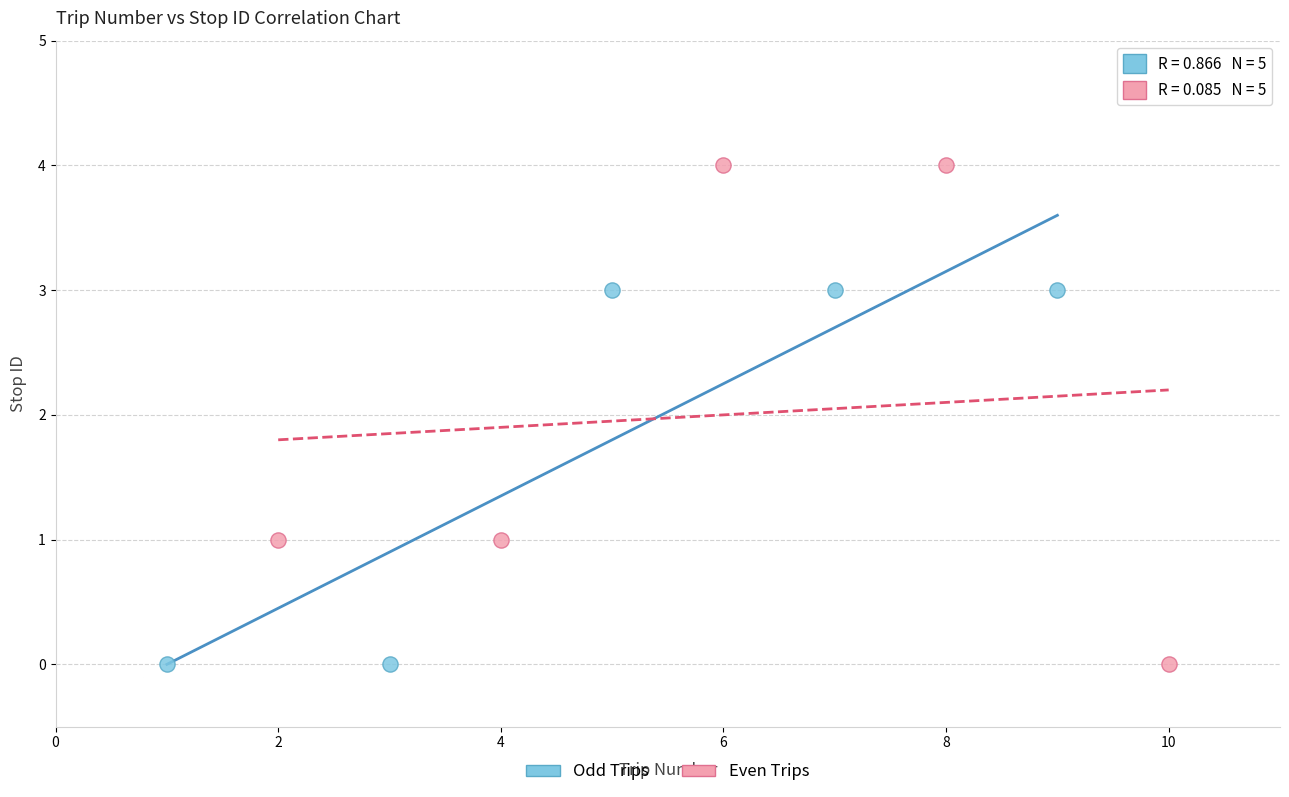

Which series has the largest Y range (max minus min)?

Even Trips